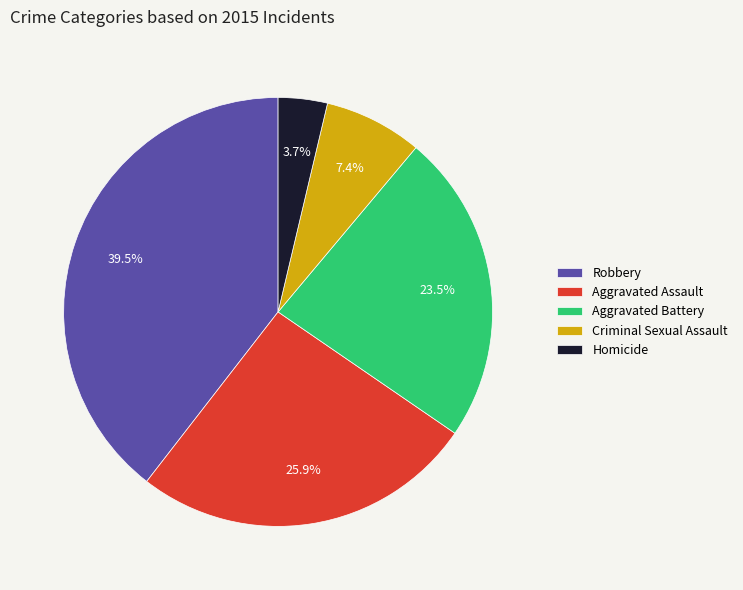

Is the sum of Aggravated Assault and Homicide greater than half?

No